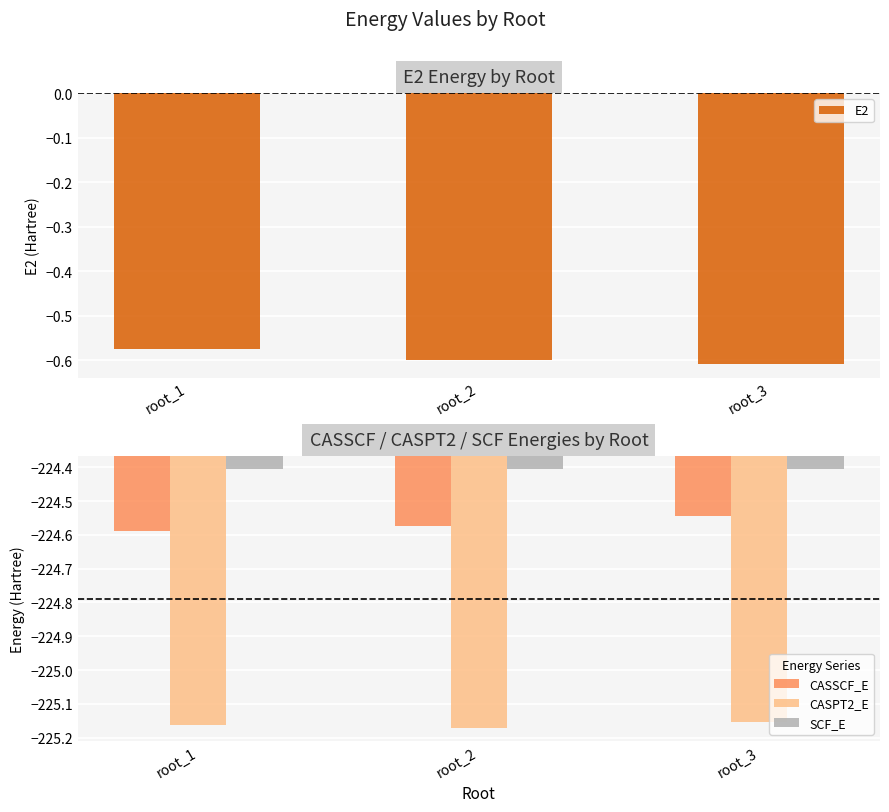

At how many categories does at least one series exceed -124?

3